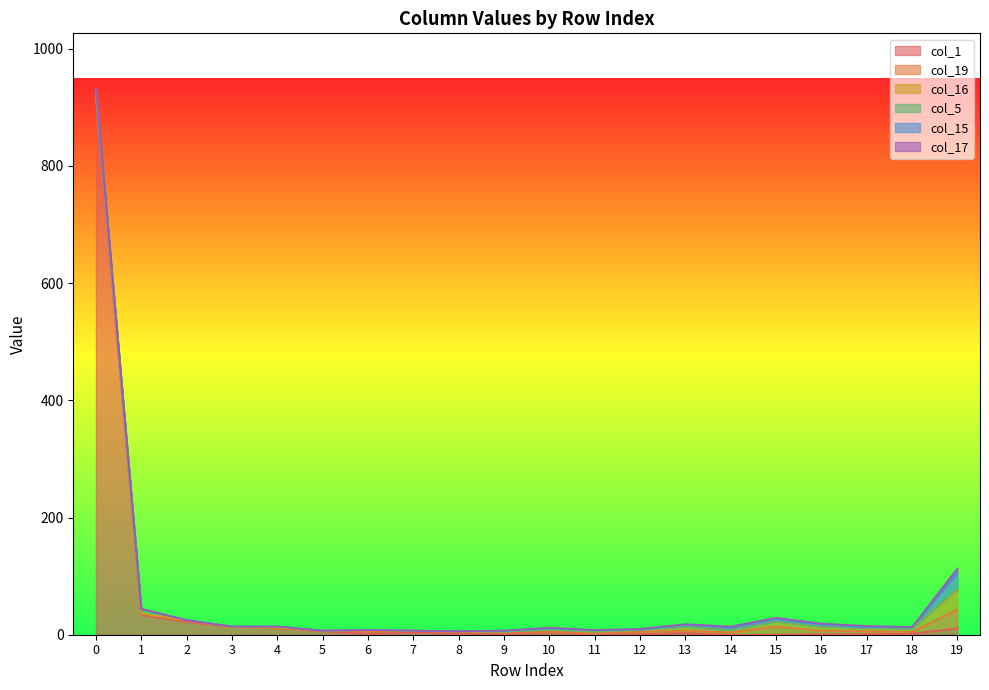

True or false: col_16 has more than 2 points higher than both neighbors.

True